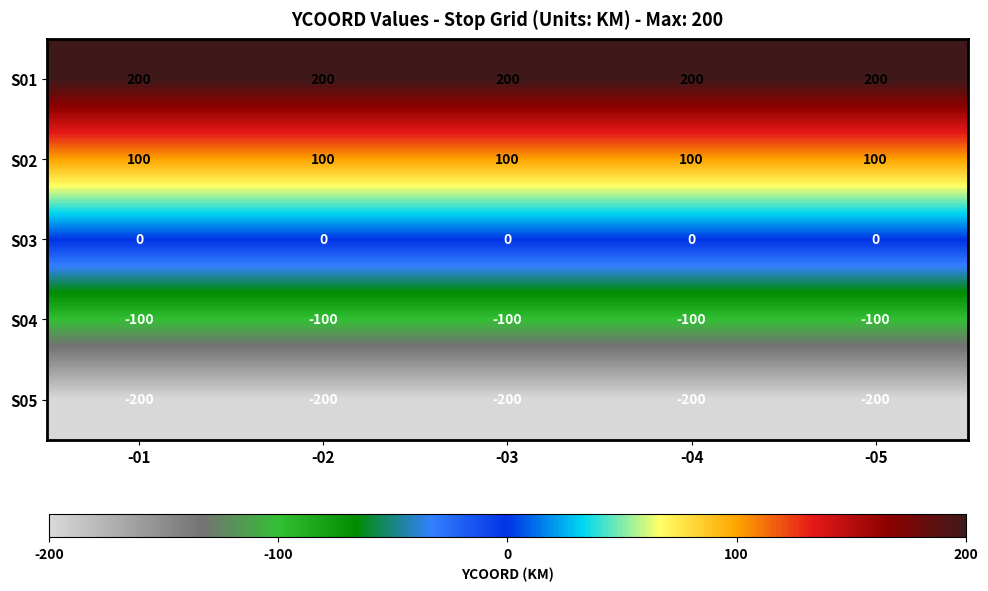

What is the difference between the highest and lowest values at -01?

400